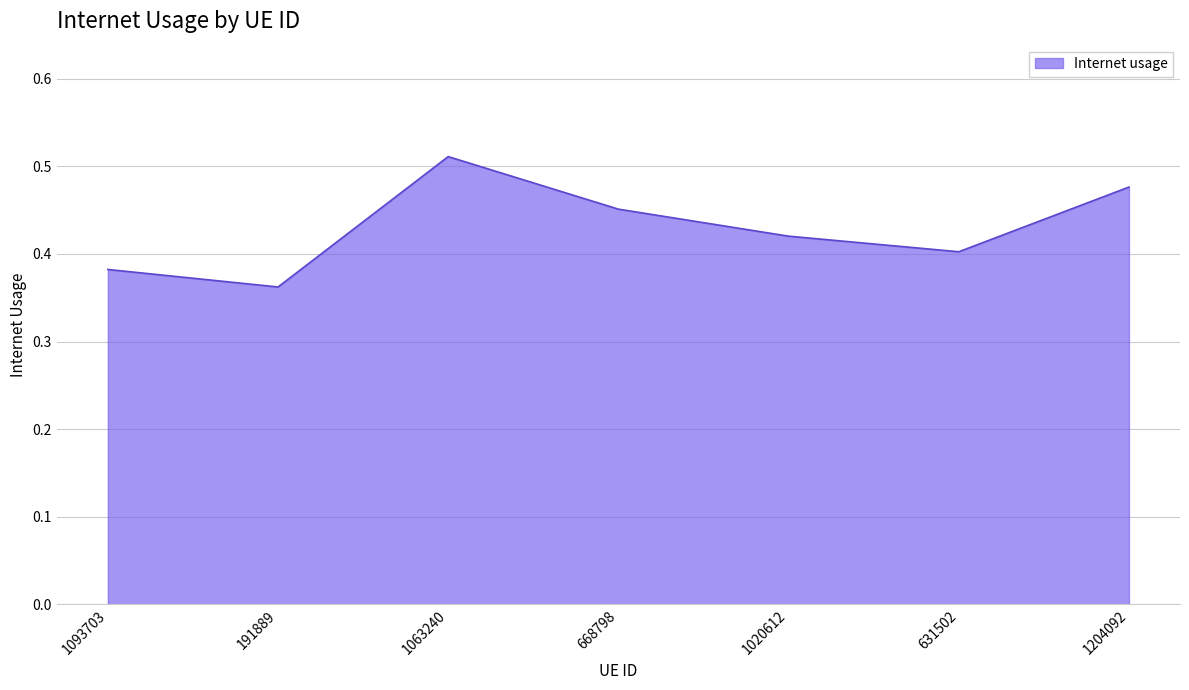

The chart shows a value of 0.1 at 191889. True or false?

False